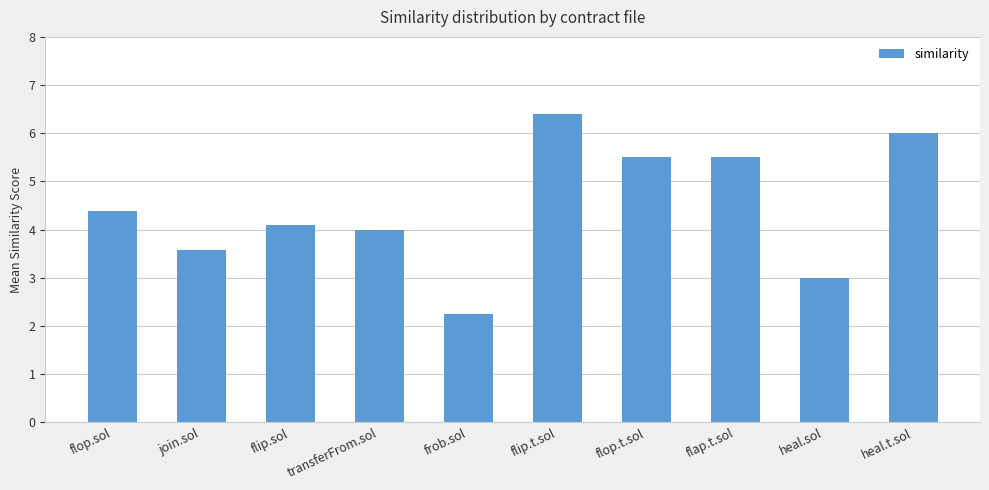

Between flip.t.sol and flop.t.sol, which is larger?

flip.t.sol